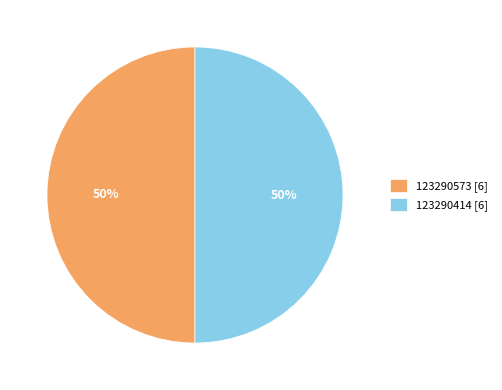

To the nearest percent, what is the combined percentage of 123290573 and 123290414?

100%